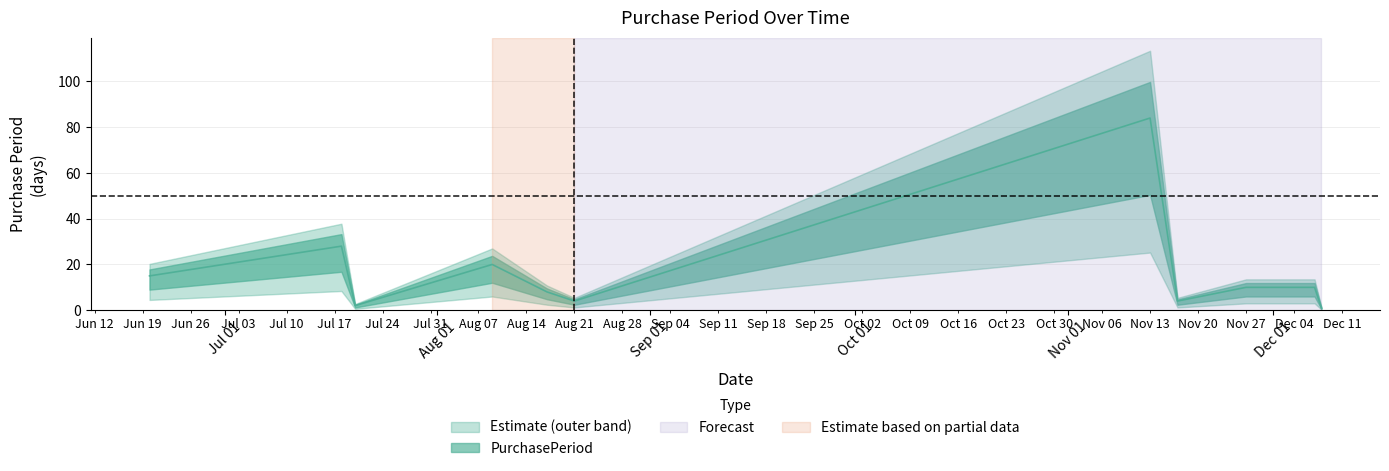

What is the difference between the maximum and minimum values?

83